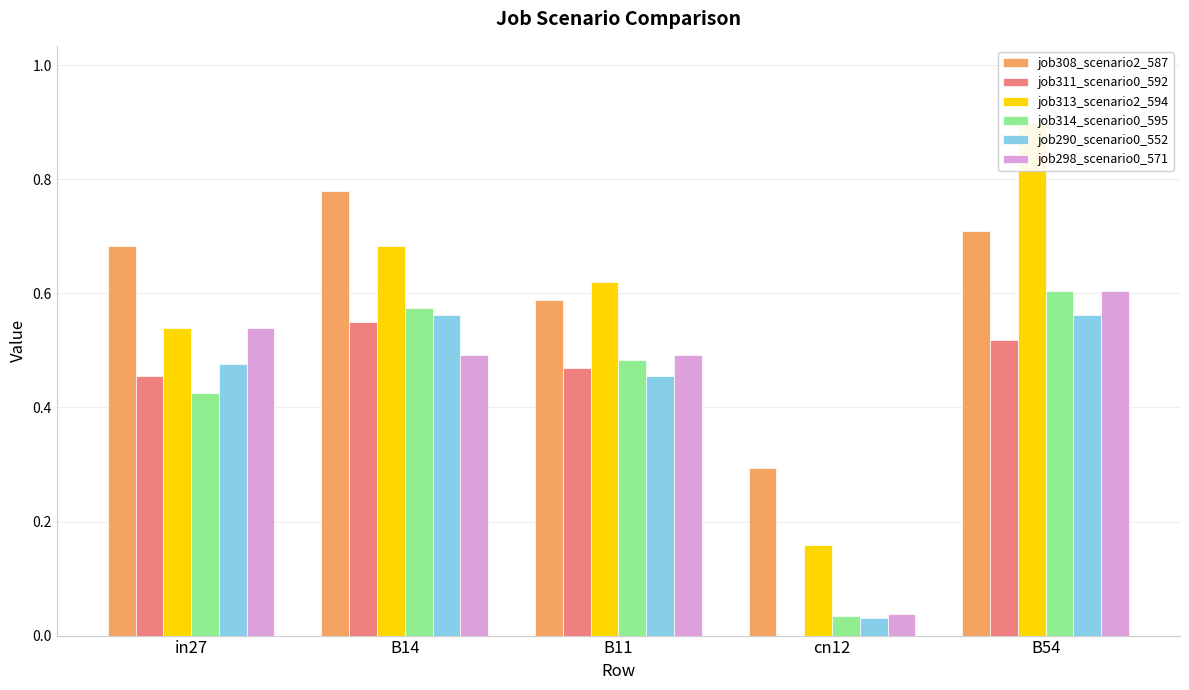

Where is job290_scenario0_552 nearest to the value 0?

cn12